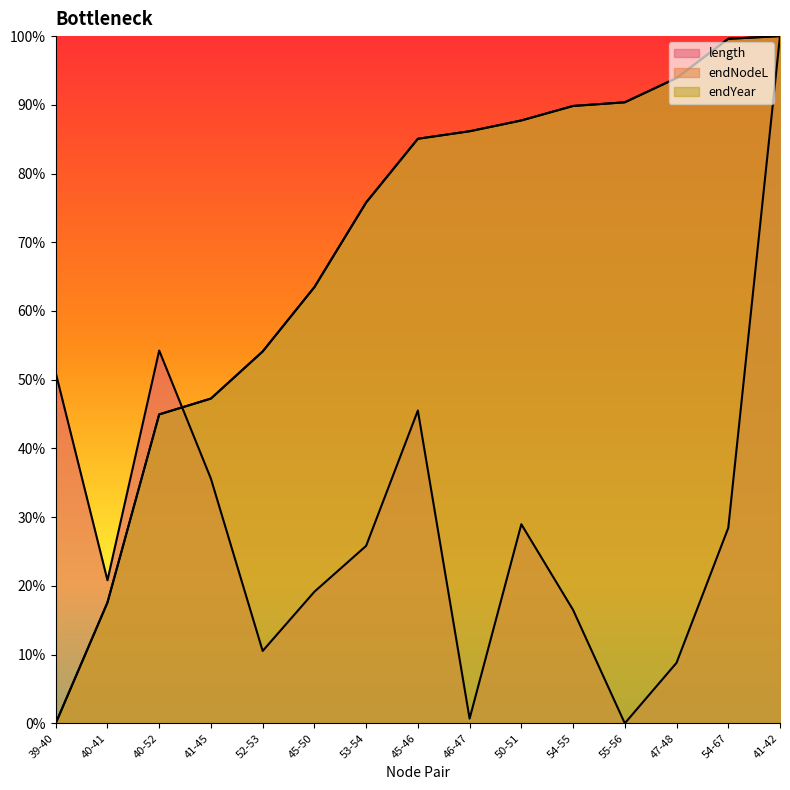

What is the total value across all series at 55-56?

1.8